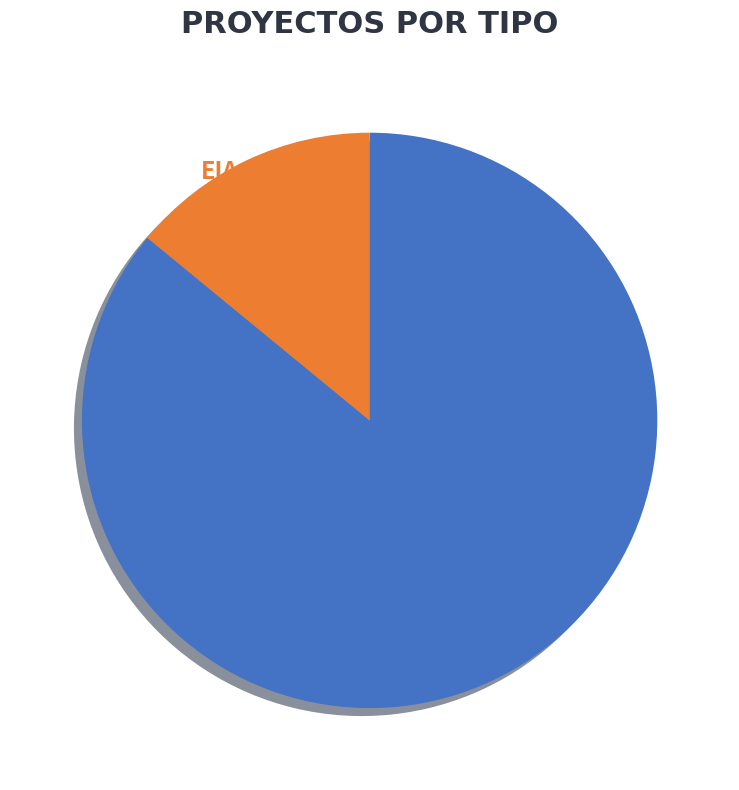

To the nearest percent, what is the difference between the DIA and EIA slice percentages?

72%